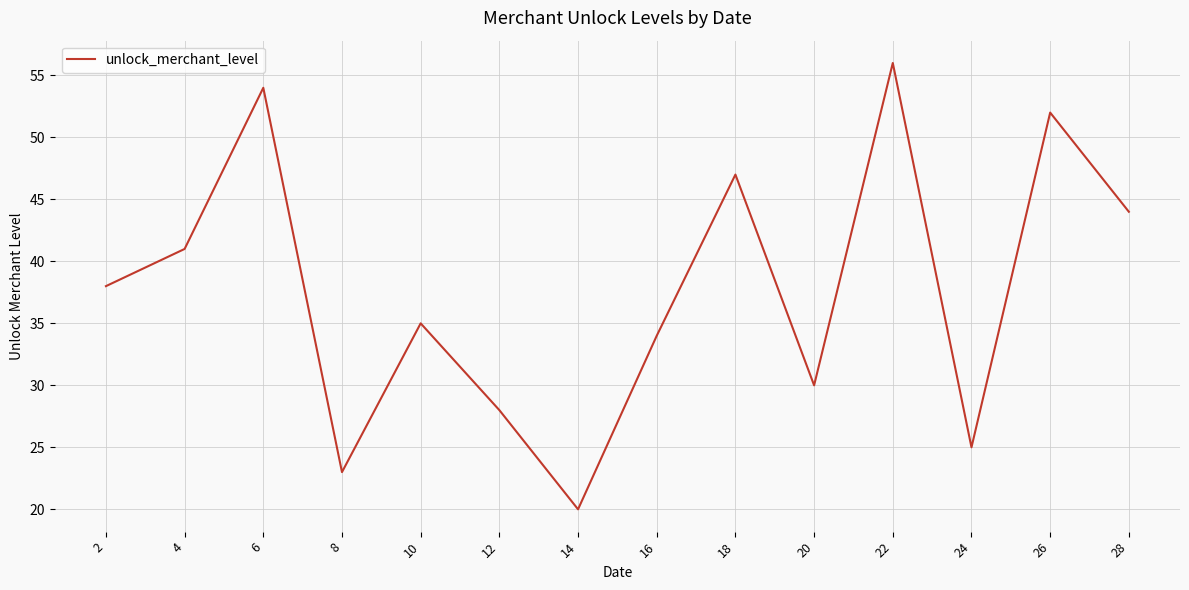

What is the minimum value shown in the chart?

20